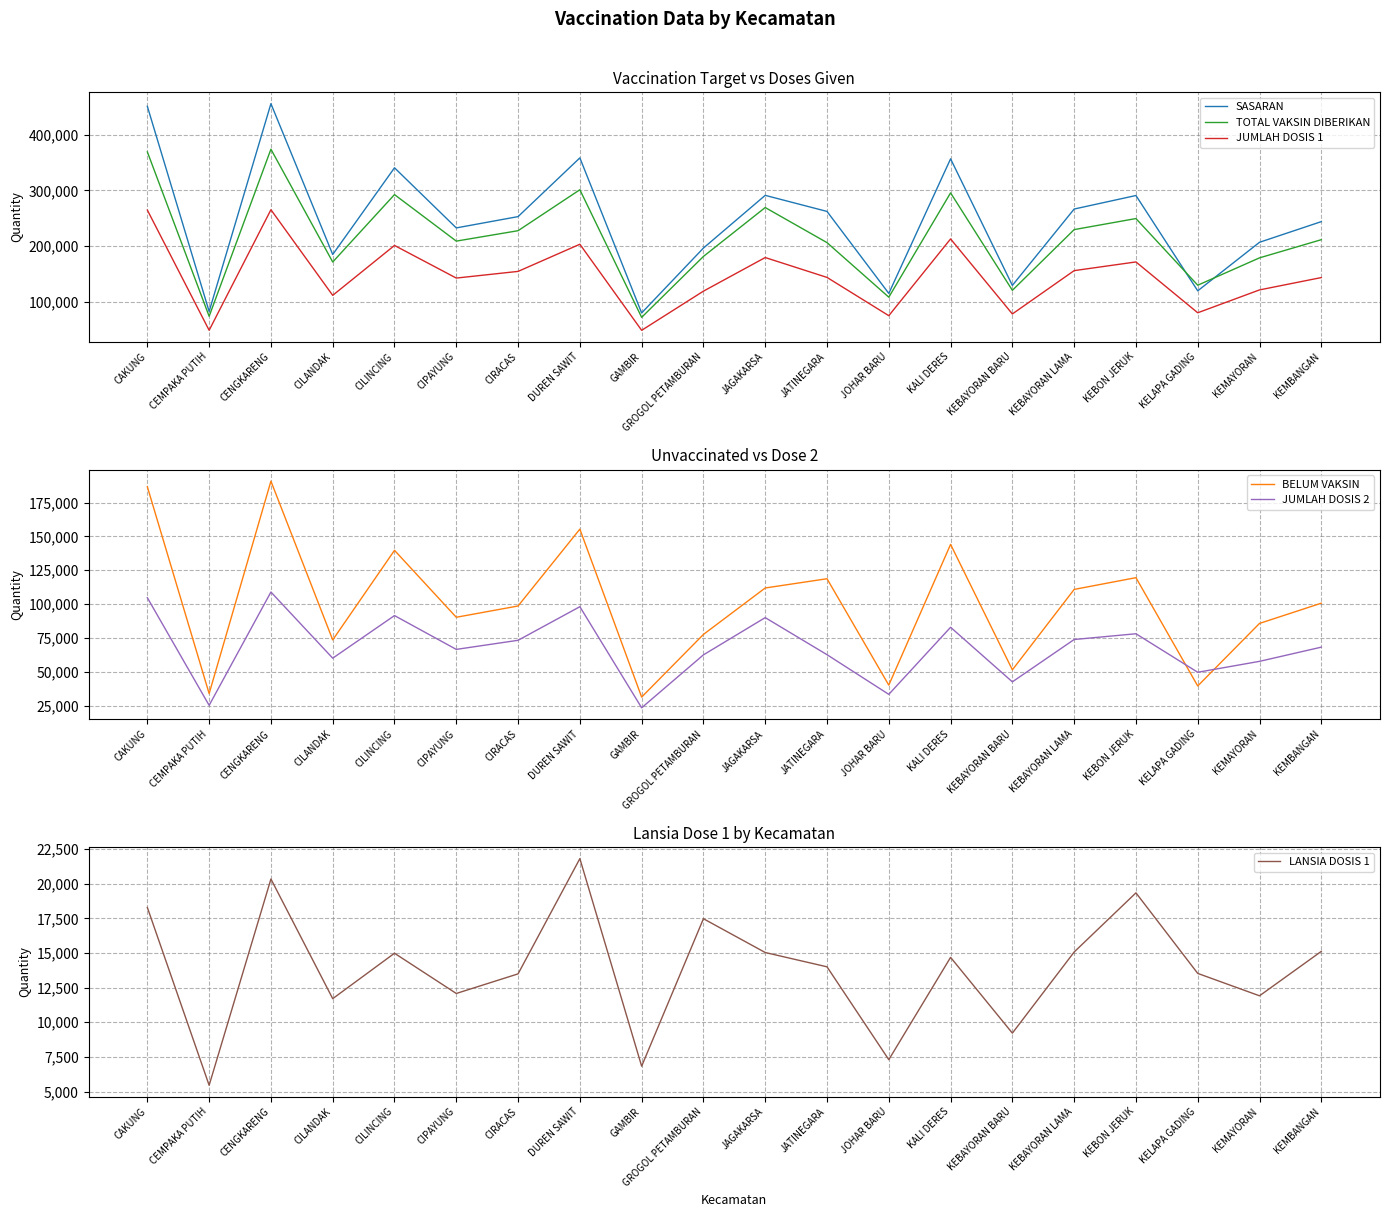

Reading left to right, transcribe all the data shown in this chart.

SASARAN: 451298	82144	456111	184665	340707	232520	252861	358527	79504	196274	291101	262190	114661	356818	129072	266485	290818	119285	206657	243825
TOTAL VAKSIN DIBERIKAN: 369300	73453	374147	171162	292473	208774	227502	301196	71581	181184	269193	206049	107844	295550	120202	229462	249357	129400	178620	211321
JUMLAH DOSIS 1: 264583	48294	265232	111145	200964	142256	154260	203124	48234	118707	179193	143446	74565	212688	77678	155642	171283	79800	120940	143153
BELUM VAKSIN: 186715	33850	190879	73520	139743	90264	98601	155403	31270	77567	111908	118744	40096	144130	51394	110843	119535	39485	85717	100672
JUMLAH DOSIS 2: 104717	25159	108915	60017	91509	66518	73242	98072	23347	62477	90000	62603	33279	82862	42524	73820	78074	49600	57680	68168
LANSIA DOSIS 1: 18290	5452	20346	11706	14986	12081	13497	21818	6830	17478	15039	14006	7301	14688	9218	15074	19347	13530	11913	15121